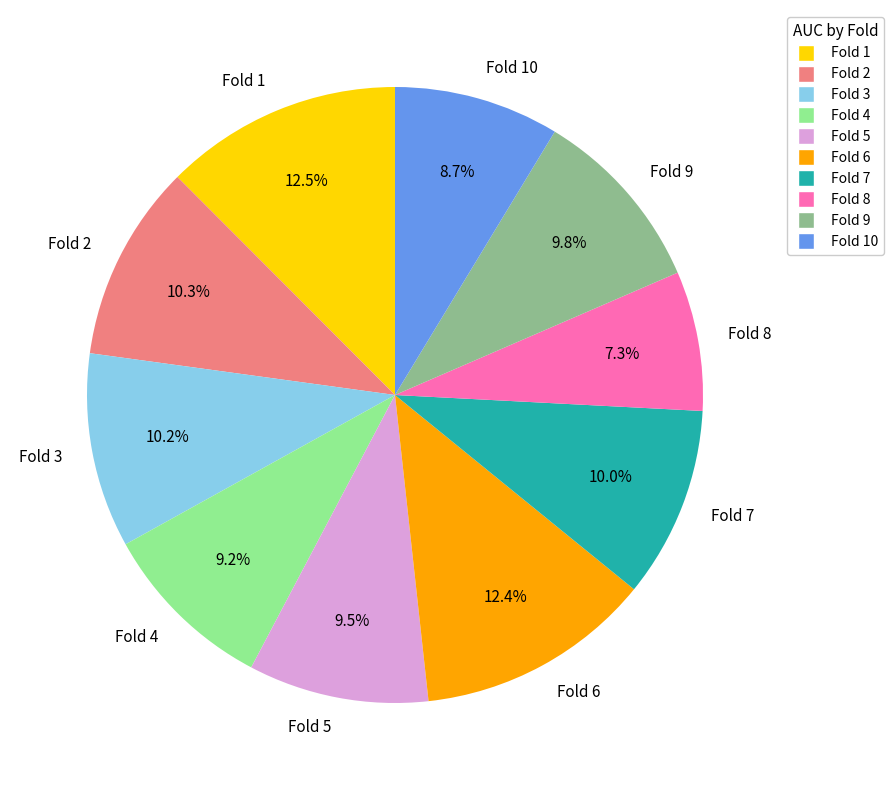

To the nearest percent, what is the combined percentage of Fold 5 and Fold 1?

22%